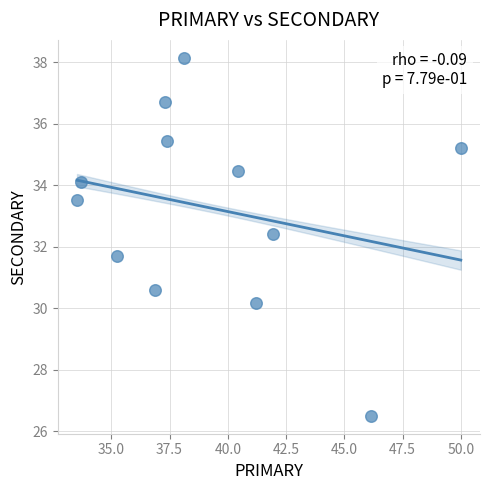

What is the range of Y values (max minus min)?

11.6